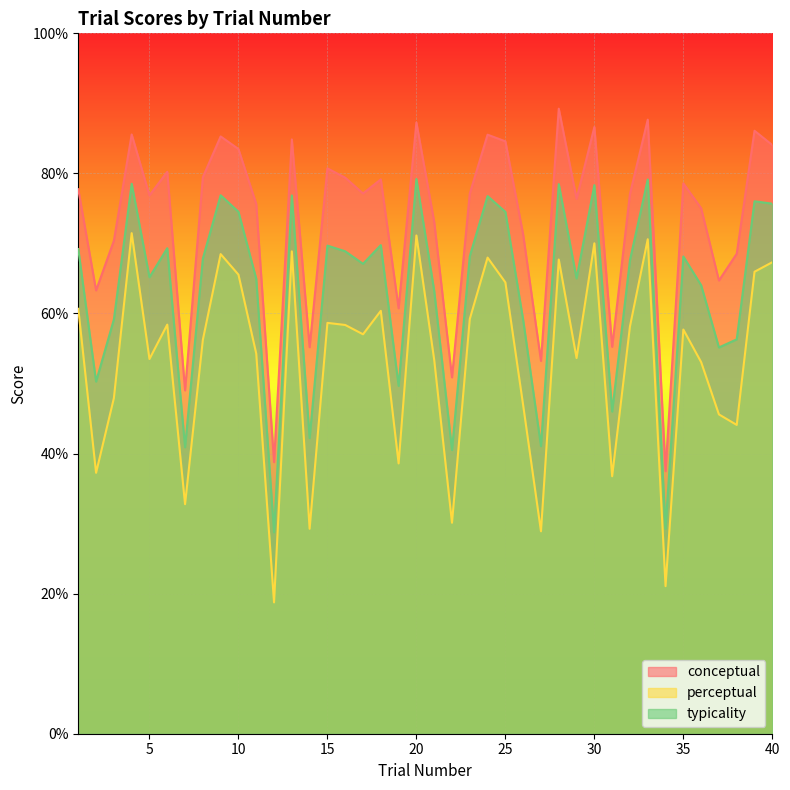

What is the maximum value for conceptual?

89.2